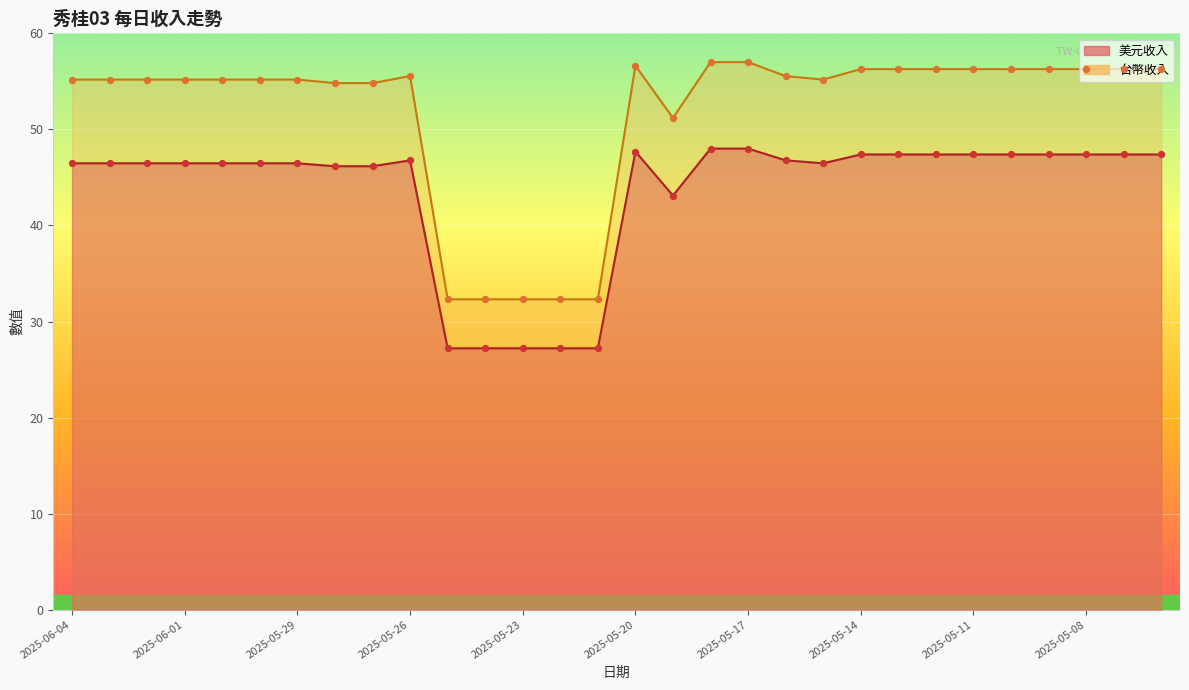

What are all the series names shown in the legend?

美元收入, 台幣收入